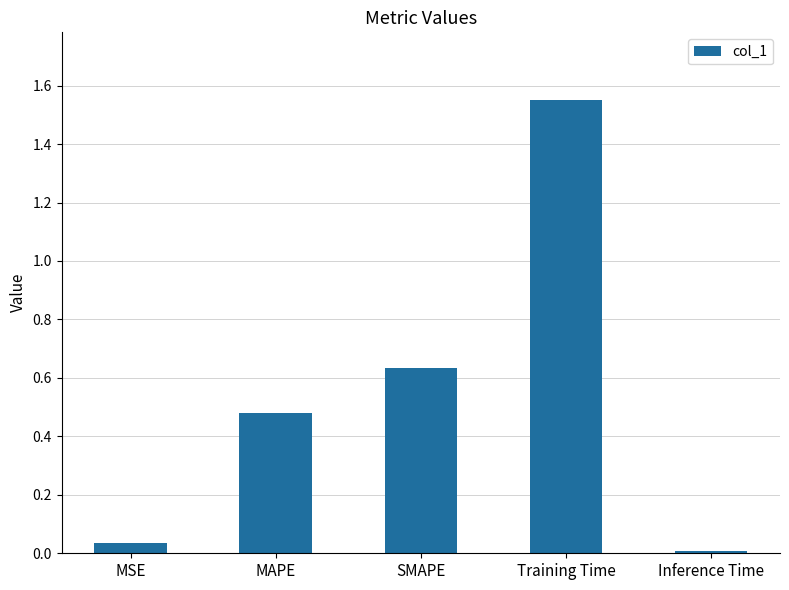

Is it true that the value at Training Time is 0.7?

False